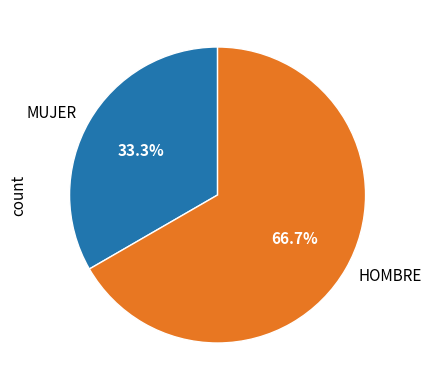

To the nearest percent, what portion does HOMBRE represent?

67%